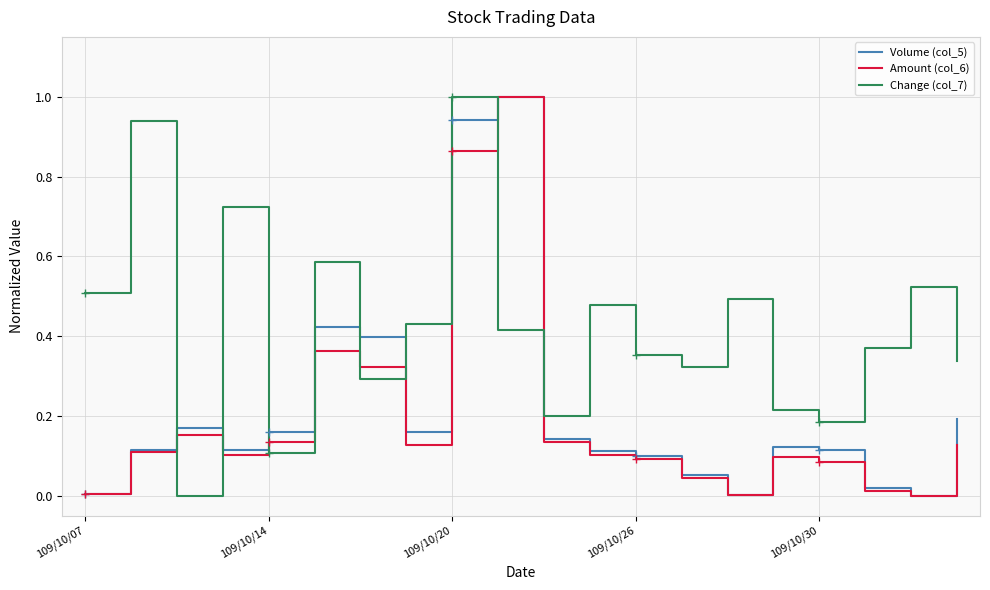

After their last crossing, which series has the higher values: Amount (col_6) or Change (col_7)?

Change (col_7)